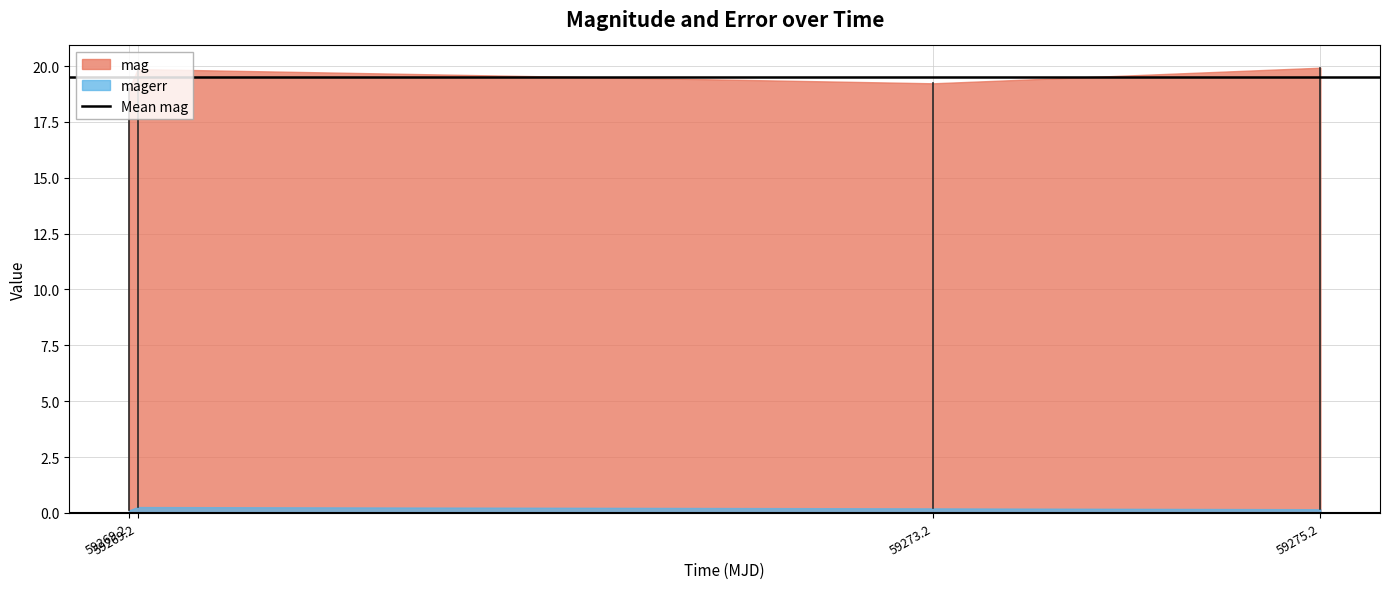

What is the difference between the second highest and minimum values in the mag series?

0.9